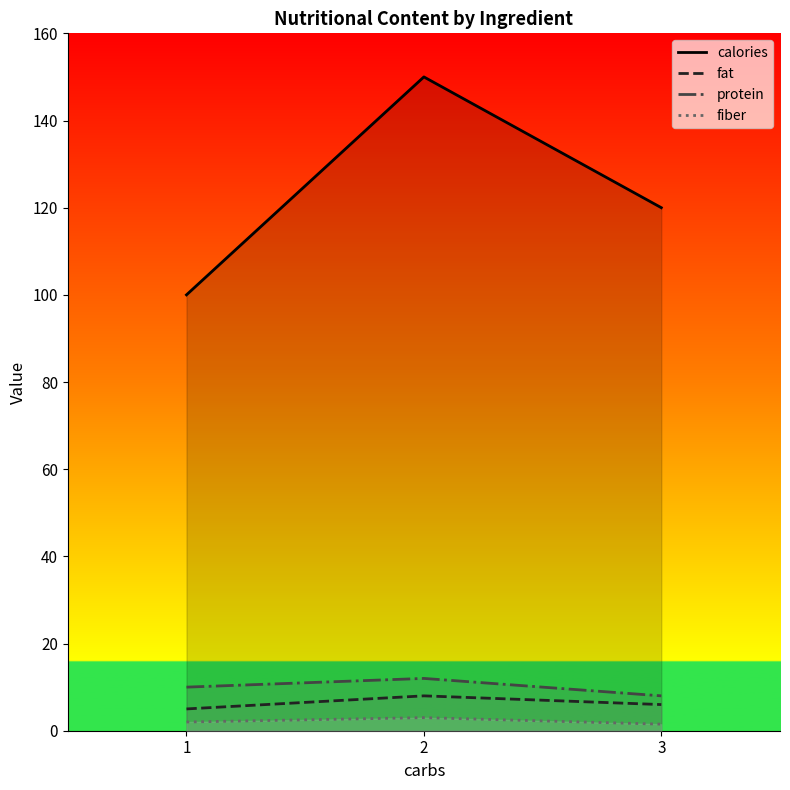

The value of calories at 1 is 100.0. True or false?

True